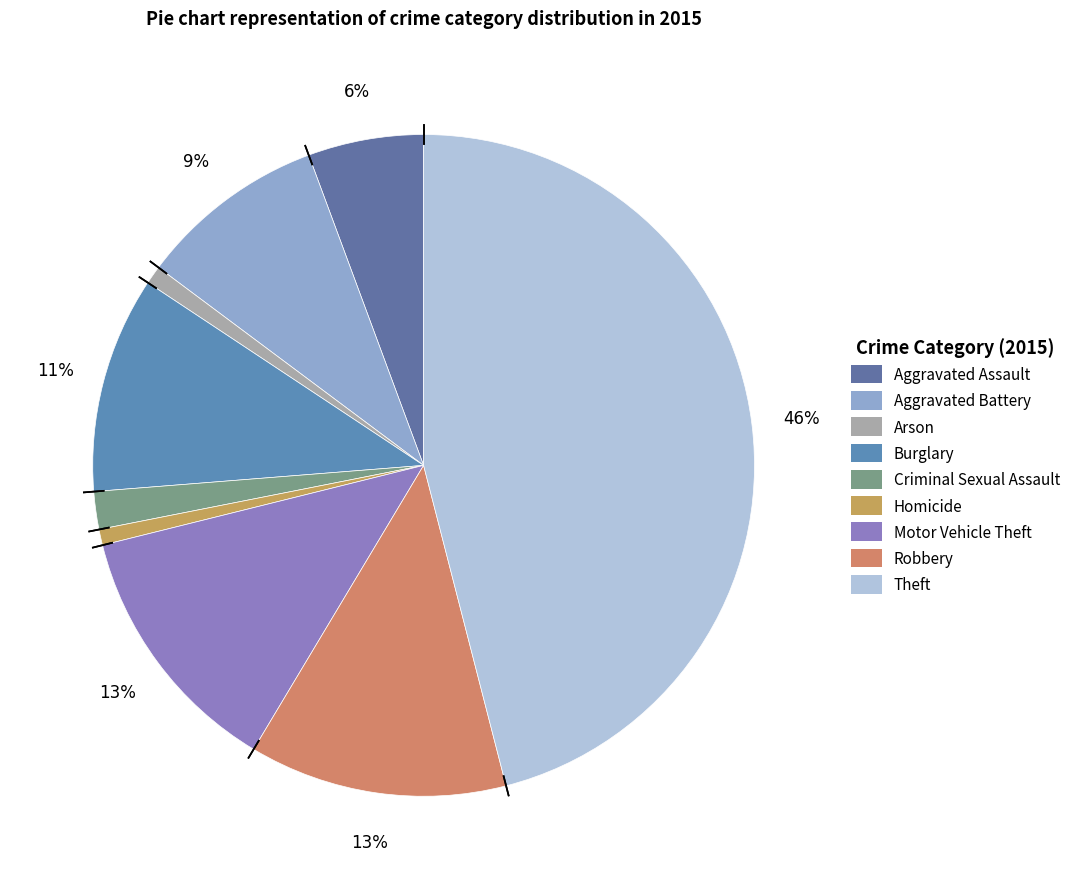

To the nearest percent, what is the combined percentage of Motor Vehicle Theft and Homicide?

13%